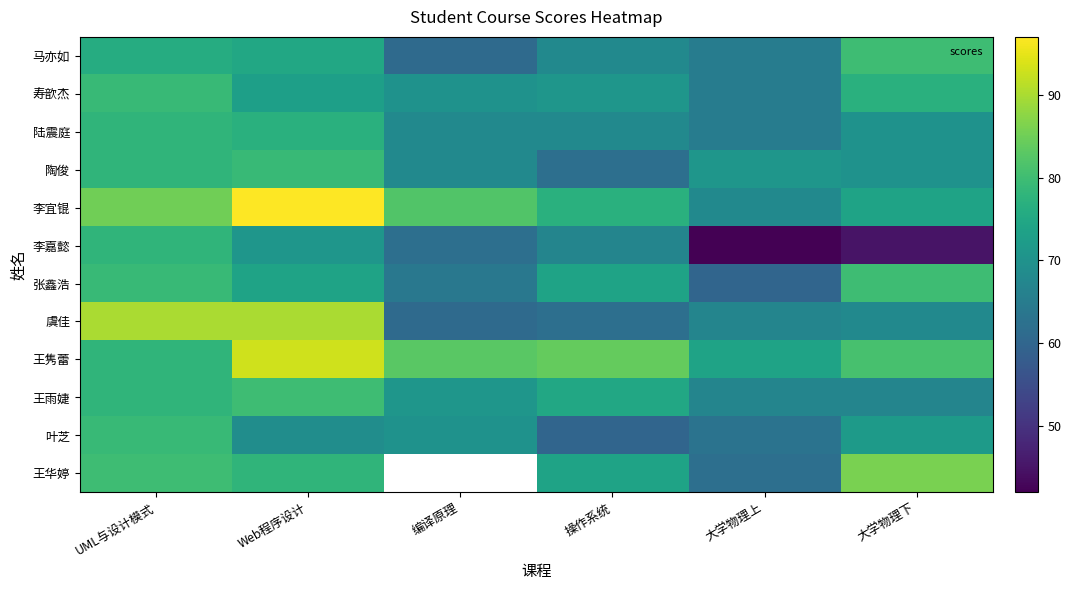

What is the maximum value shown in the chart?

97.0